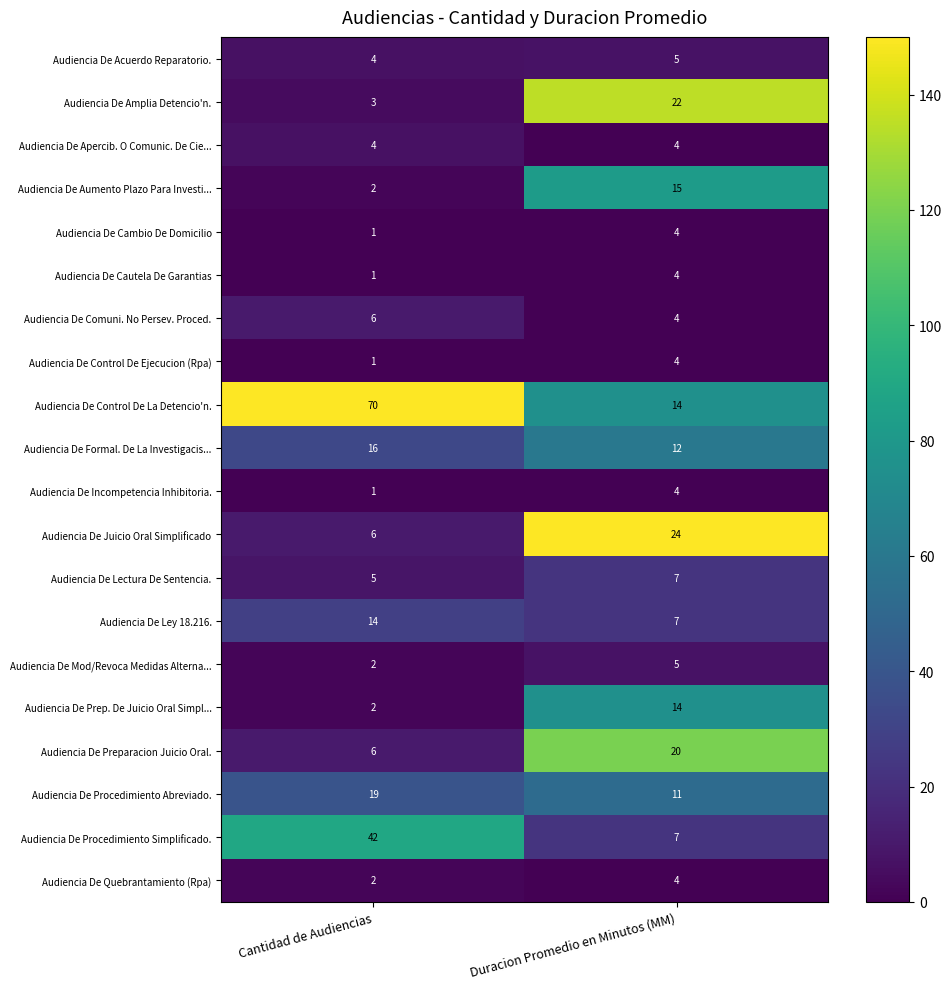

Rank the categories by Audiencia De Formal. De La Investigacis... value from lowest to highest.

Duracion Promedio en Minutos (MM), Cantidad de Audiencias